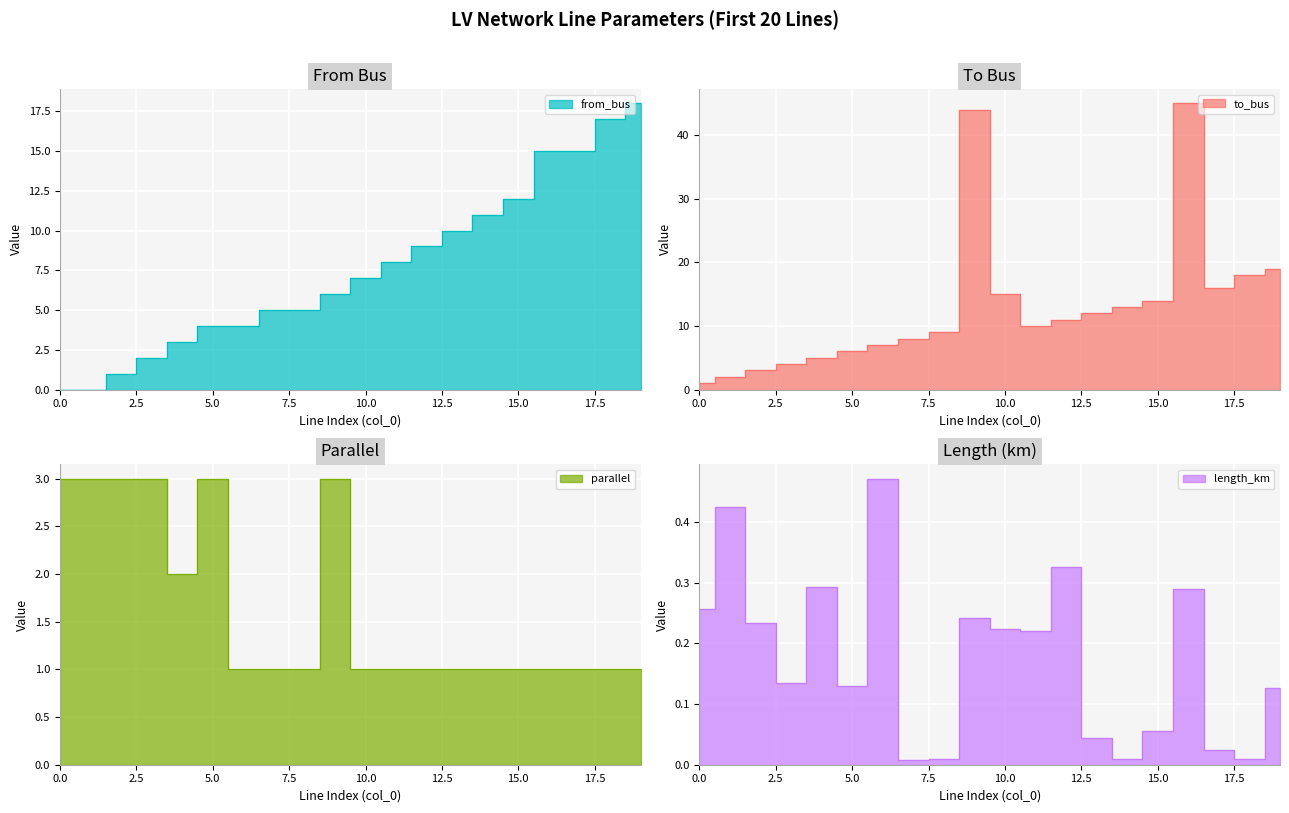

What are all the series names shown in the legend?

length_km, from_bus, to_bus, parallel